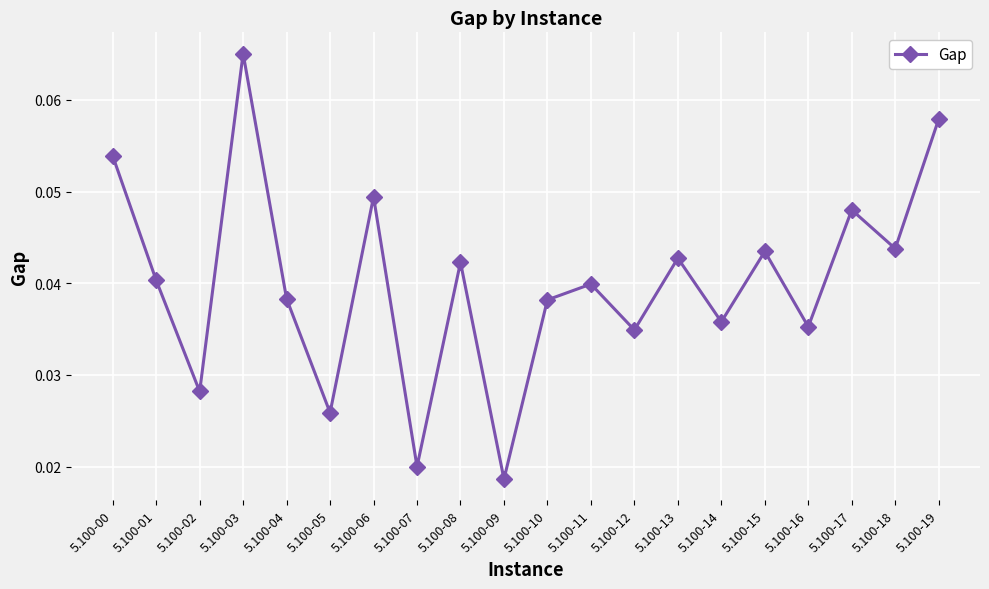

At which category does the data reach its first local valley?

5.100-02